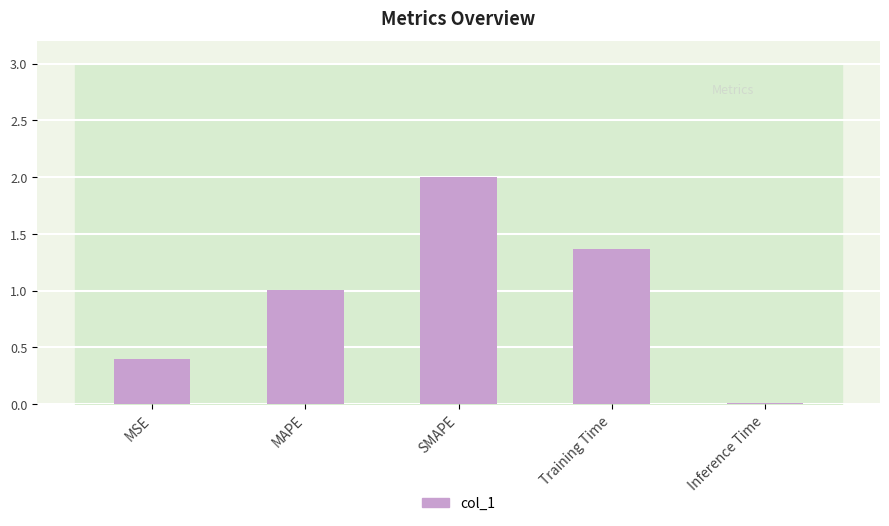

How many categories are shown in the chart?

5